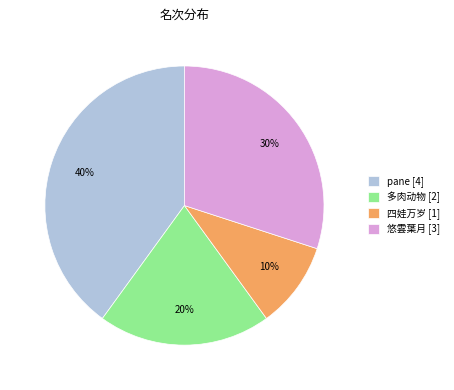

Which has a higher value, 多肉动物 or 悠雲葉月?

悠雲葉月